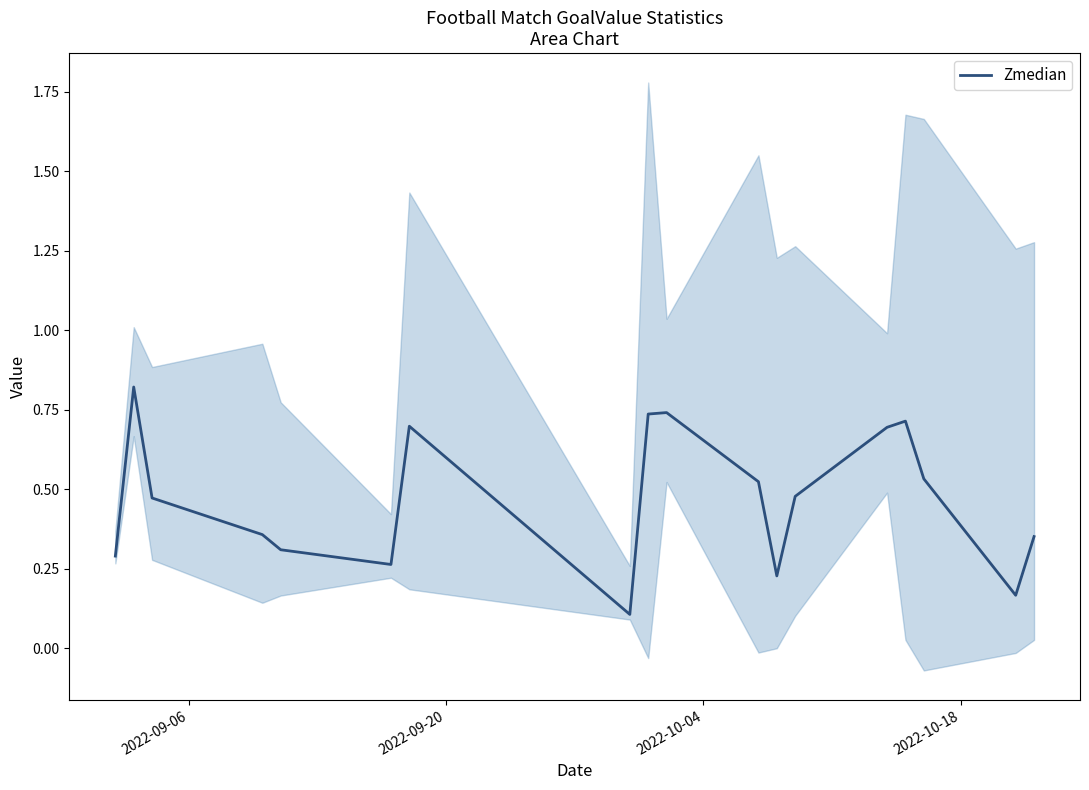

What is the value of the 11th point from the left?

0.5